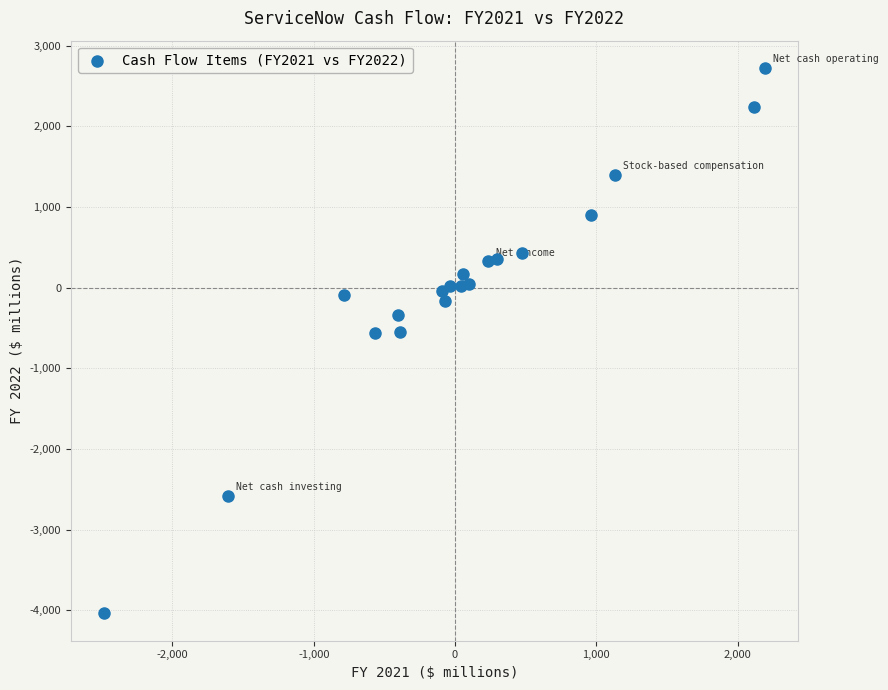

What is the range of X values (max minus min)?

4676